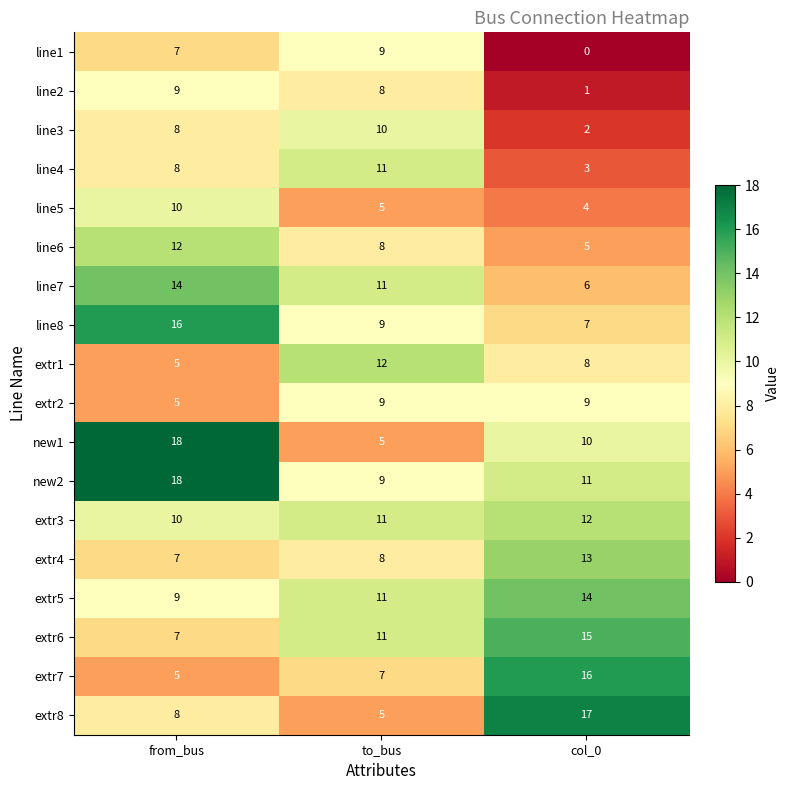

What is the sum of all extr1 values?

25